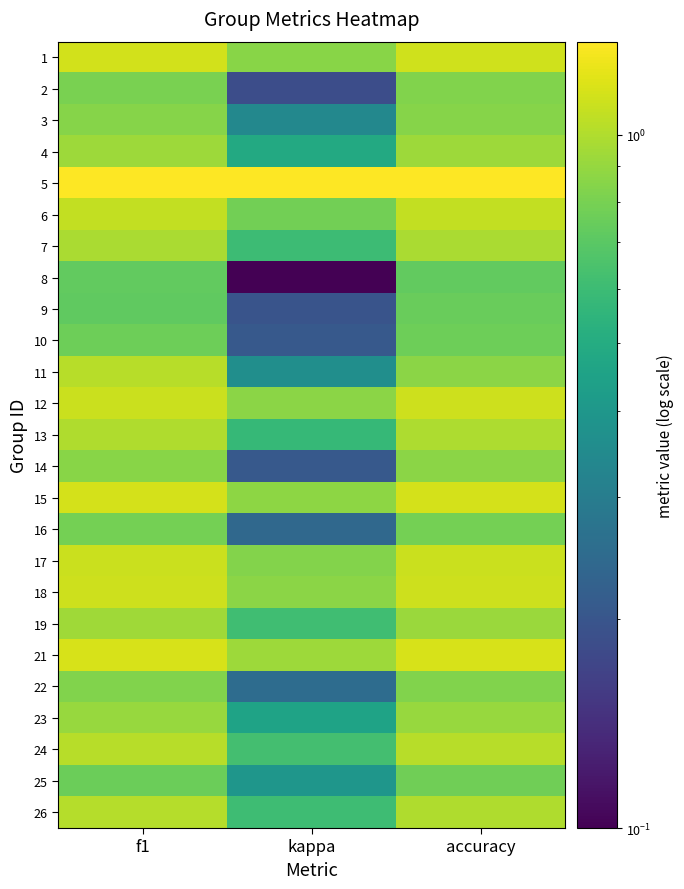

Count the number of categories in the chart.

3